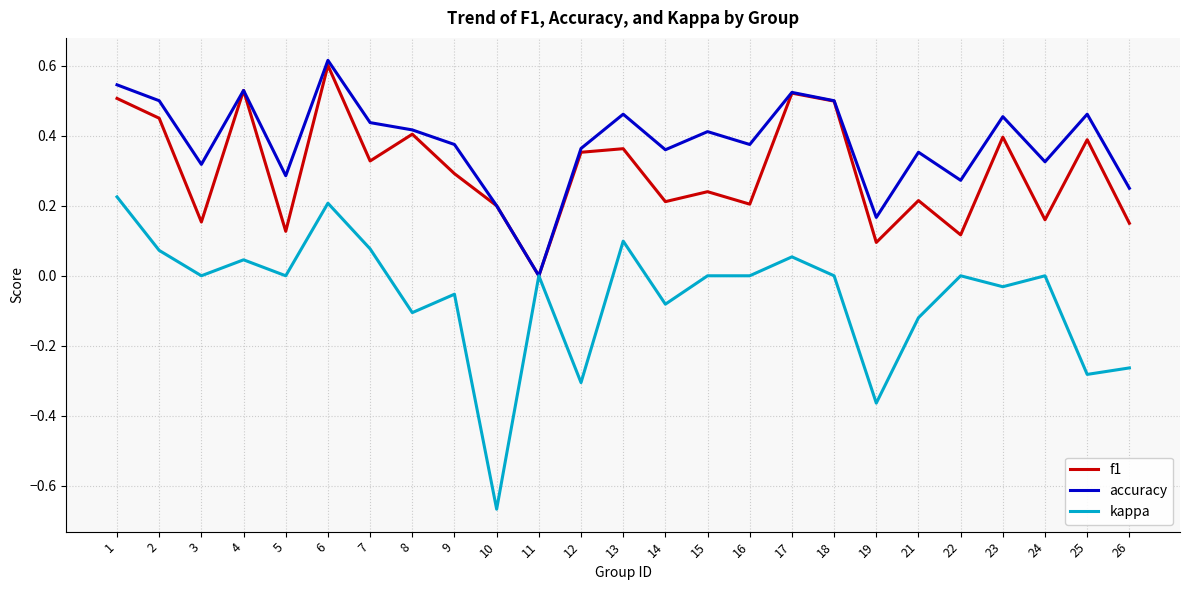

Where is the first local minimum for accuracy?

3